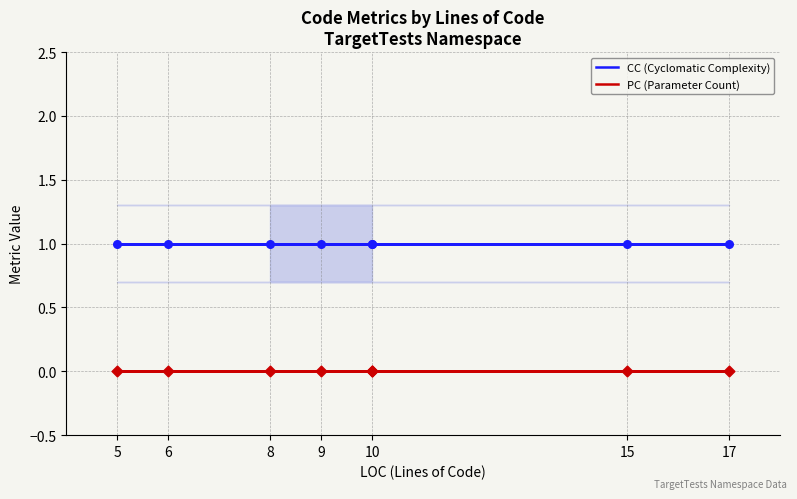

What is the total value across all series at 10?

1